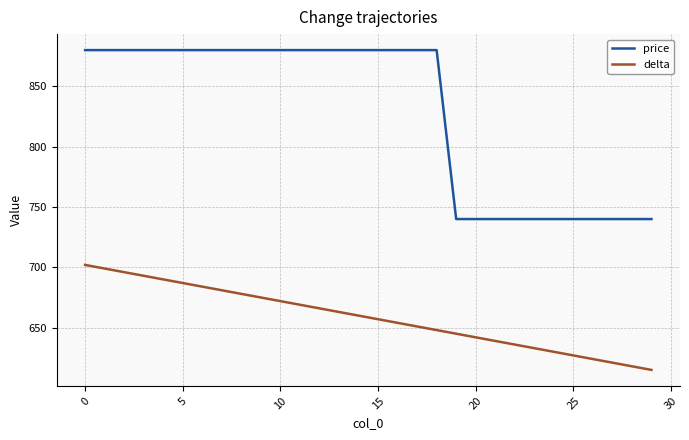

What is the maximum value shown in the chart?

880